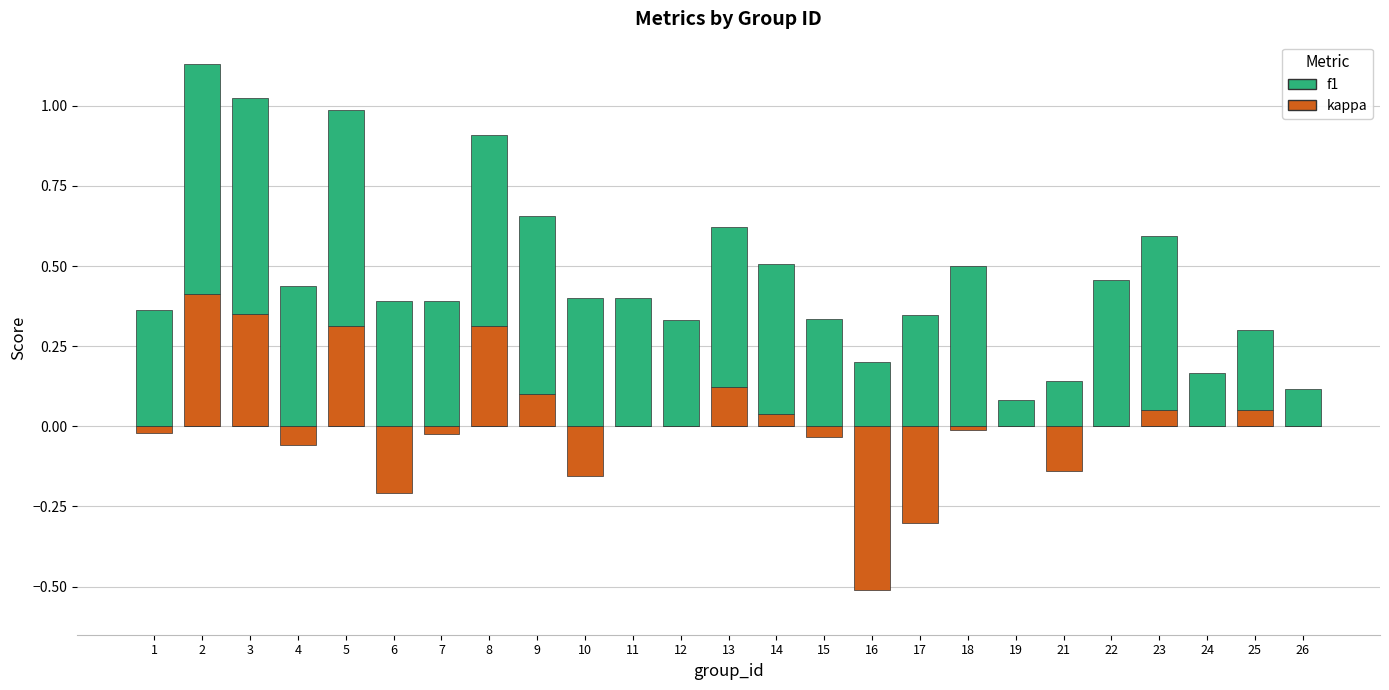

Rank the series at 15 from highest to lowest value.

f1, kappa